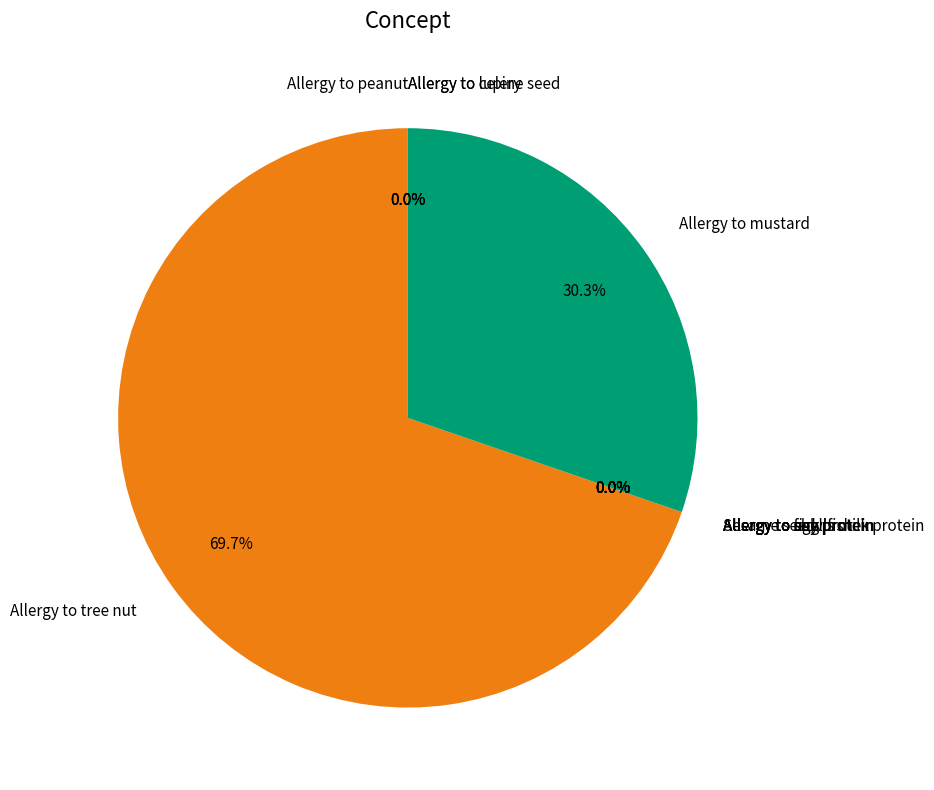

Which slice is the largest?

Allergy to tree nut